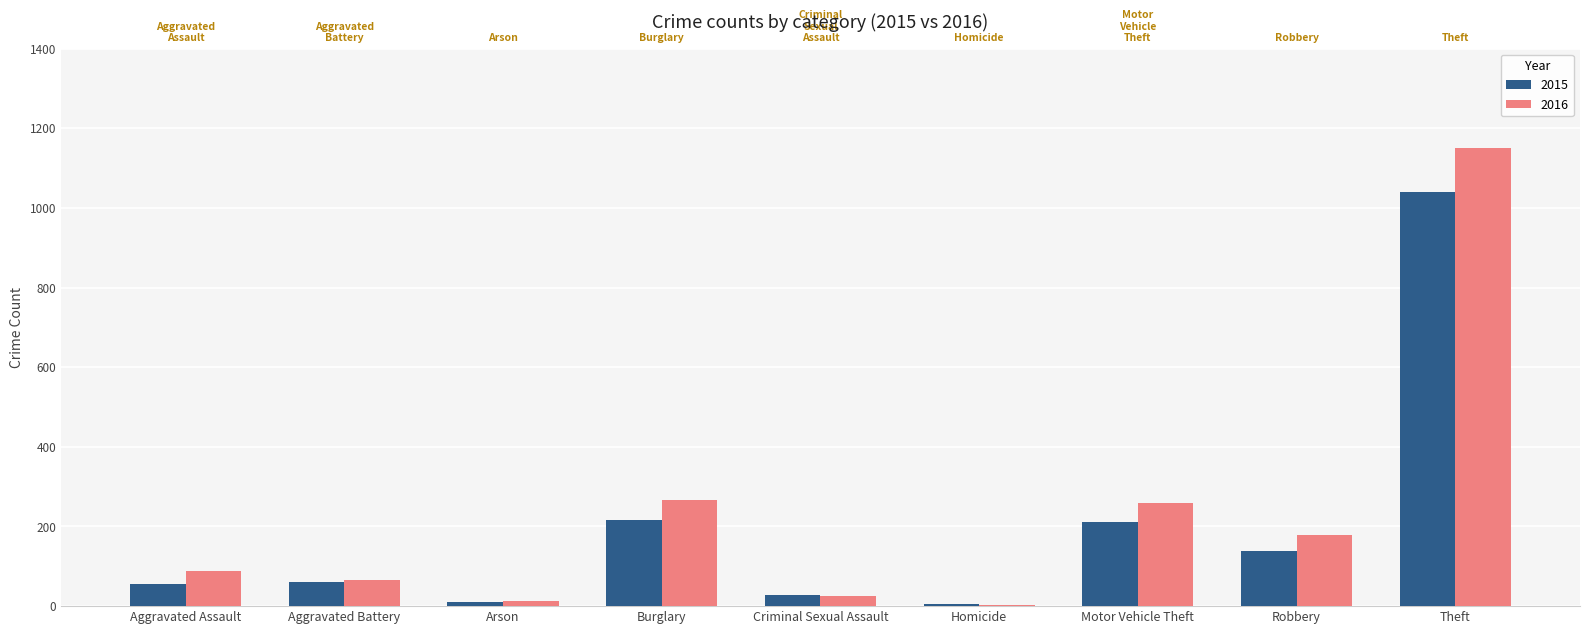

Which series has the widest spread of values?

2016